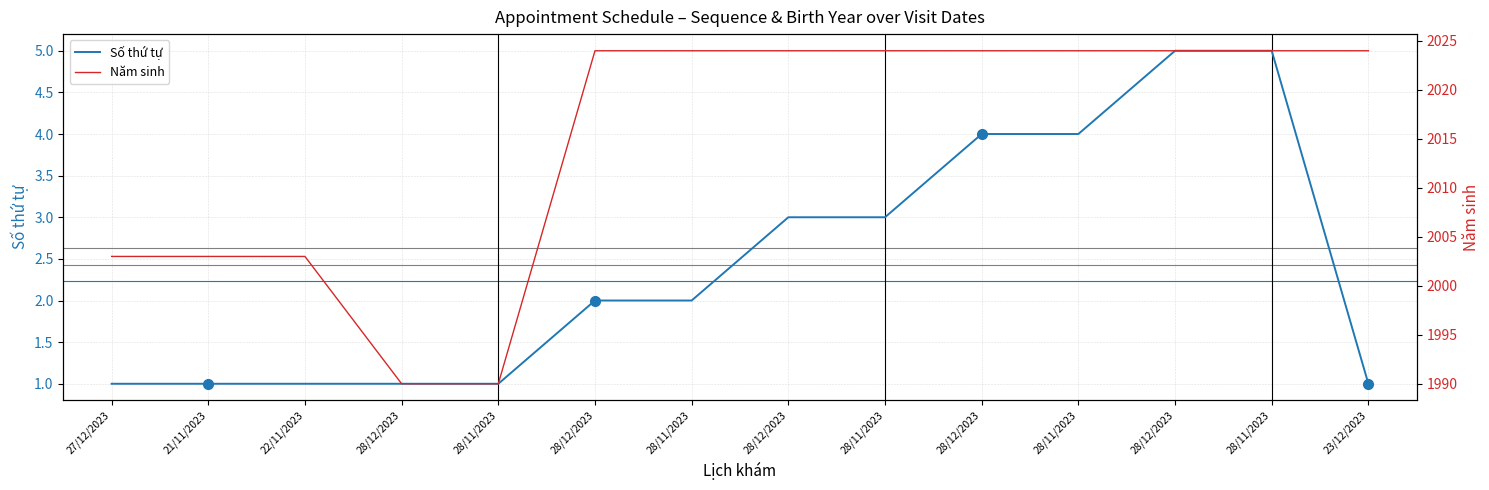

True or false: Số thứ tự has a value of 4 at 28/12/2023.

True